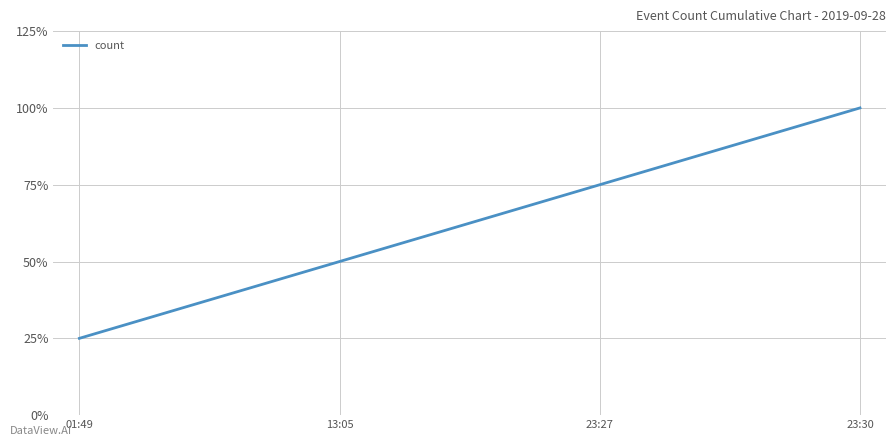

List the labels in order of value, smallest first.

01:49, 13:05, 23:27, 23:30